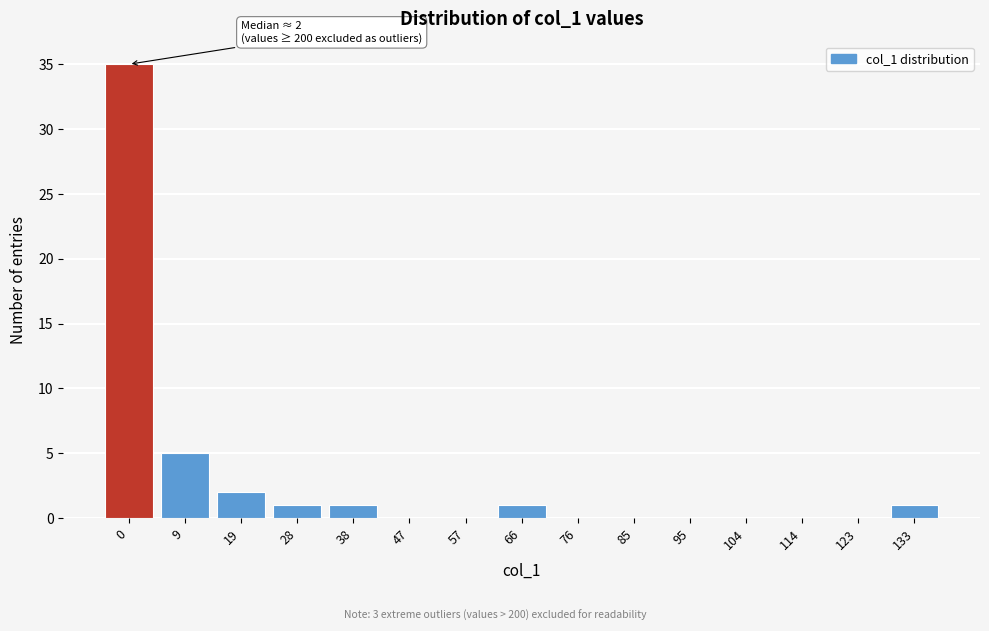

Reading left to right, what are all the values shown in this chart?

0=35	9=5	19=2	28=1	38=1	47=0	57=0	66=1	76=0	85=0	95=0	104=0	114=0	123=0	133=1